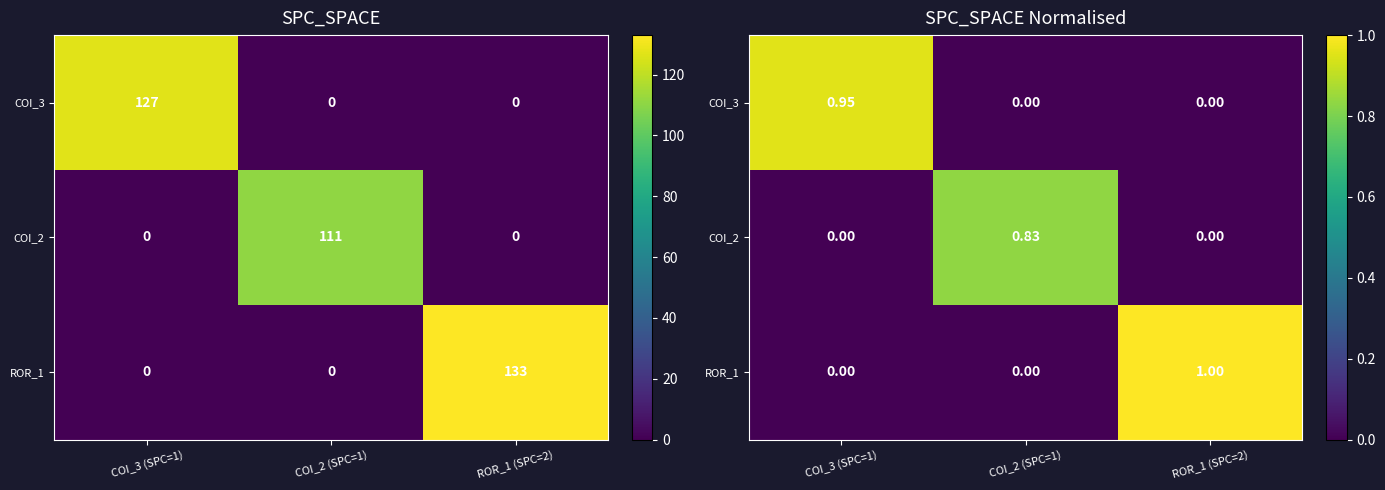

What is the sum of the COI_2 values at COI_2 (SPC=1) and ROR_1 (SPC=2)?

0.8